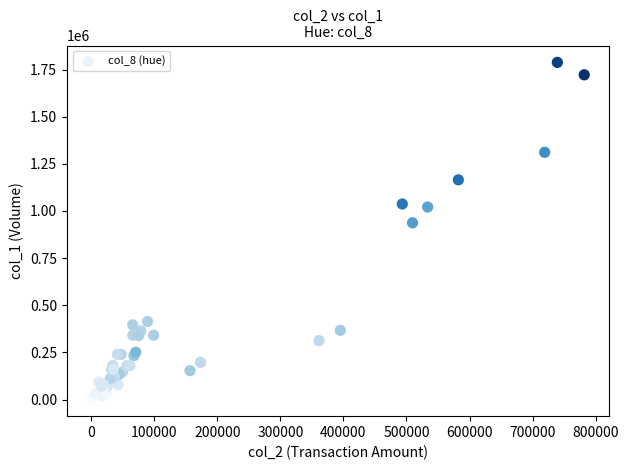

What Y value in the scatter plot is closest to 894500?

937000